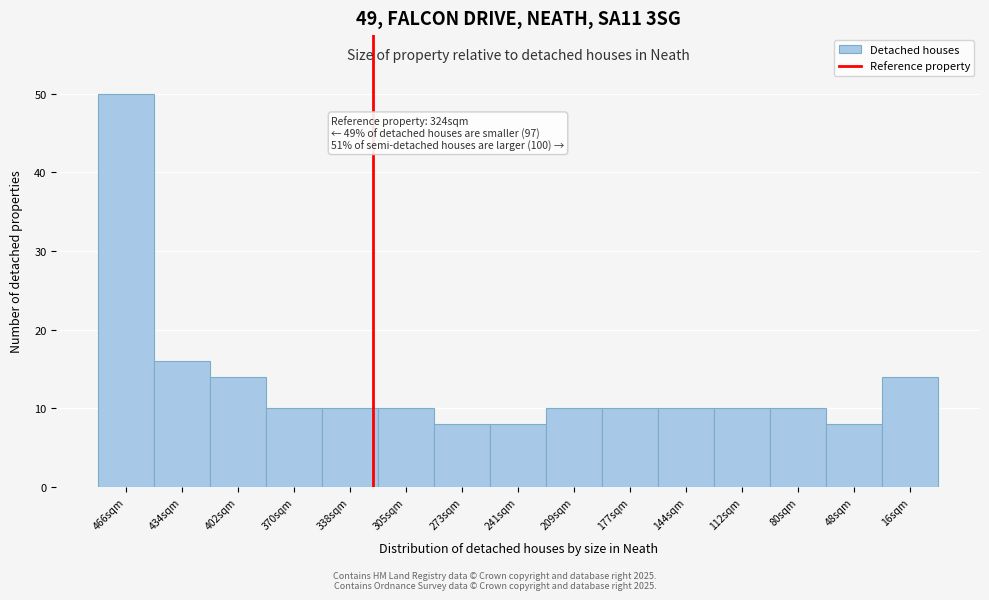

Reading right to left, what are all the values shown in this chart?

14	8	10	10	10	10	10	8	8	10	10	10	14	16	50